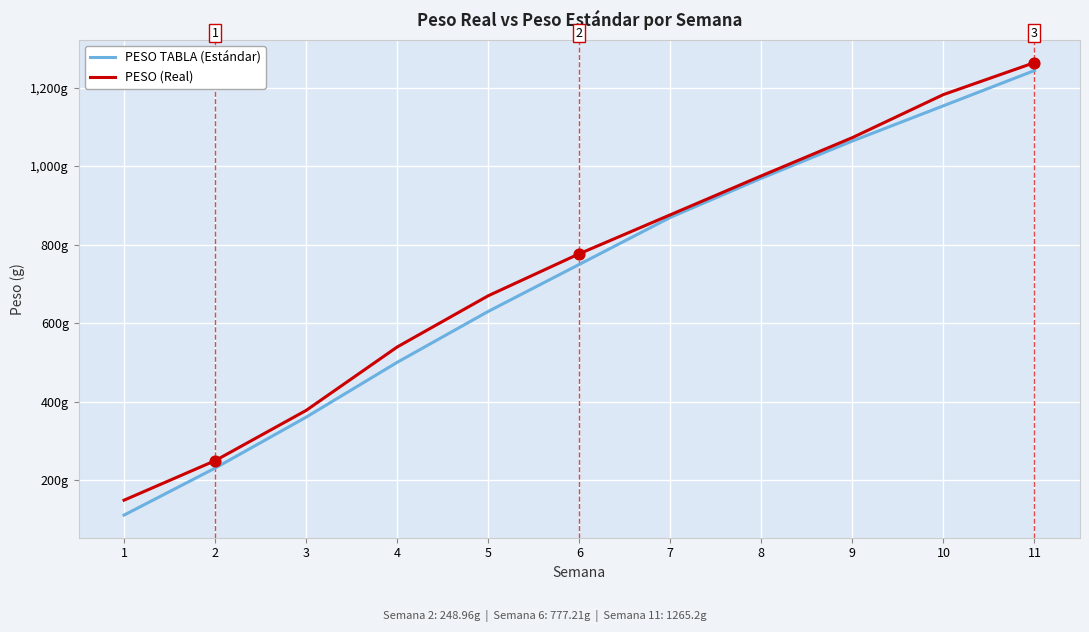

Which series has the largest total across all categories?

PESO (Real)